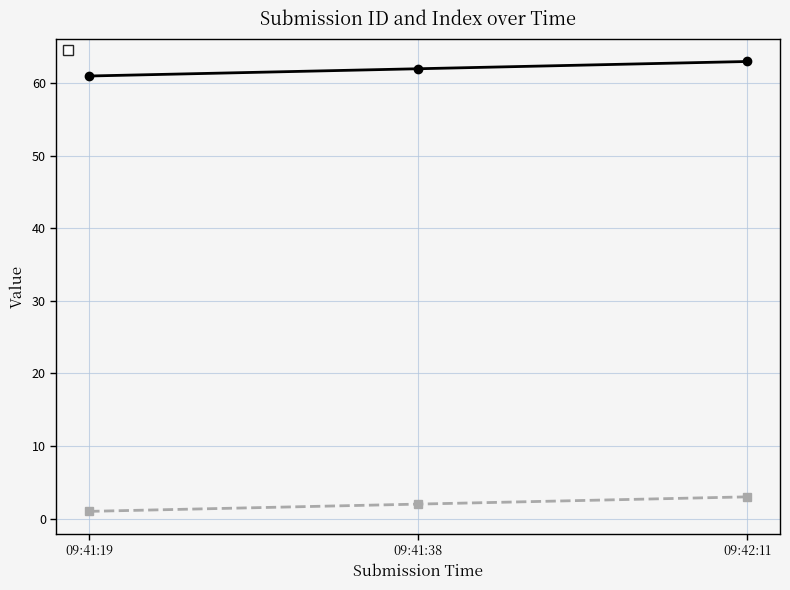

Is it true that _id equals 61 at 09:41:19?

True